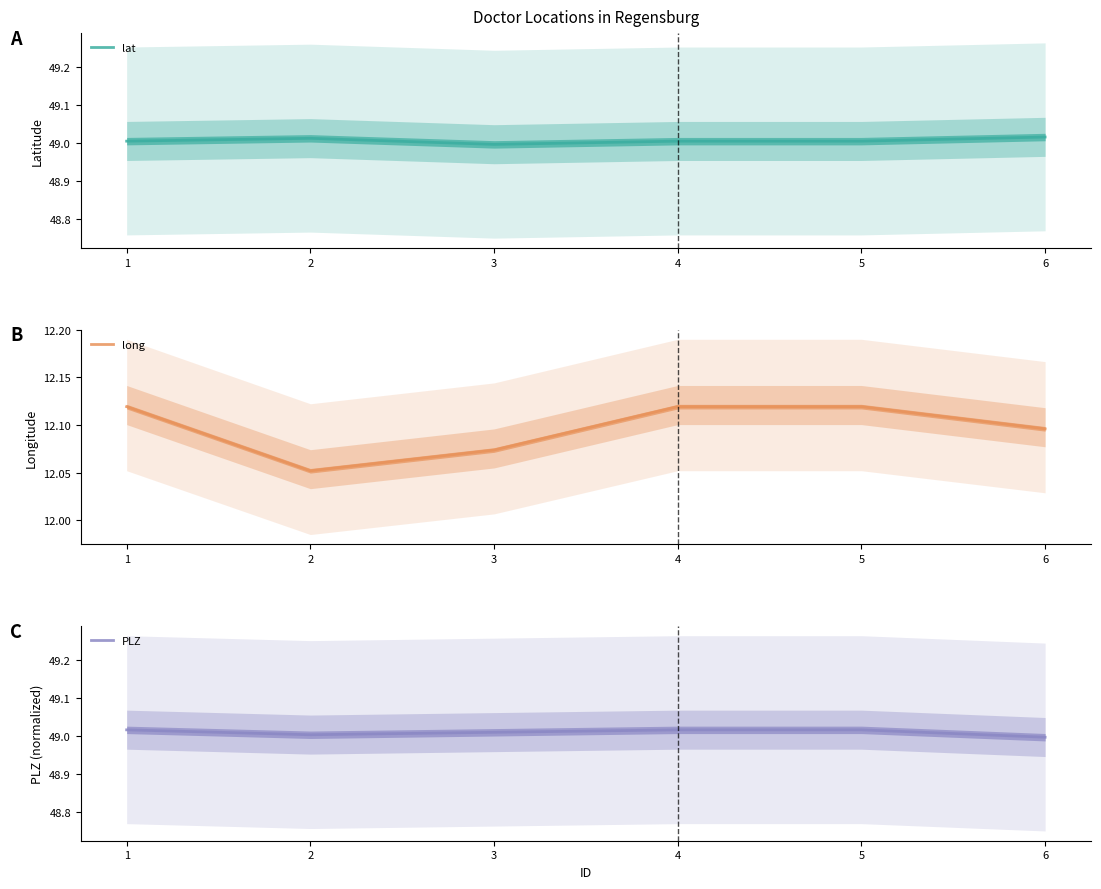

How many lines are shown in the chart?

3